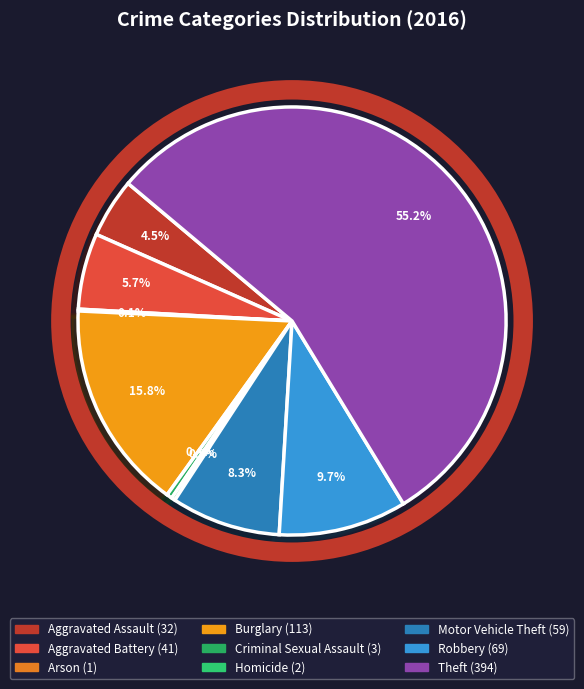

What percentage is the Motor Vehicle Theft slice, to the nearest percent?

8%